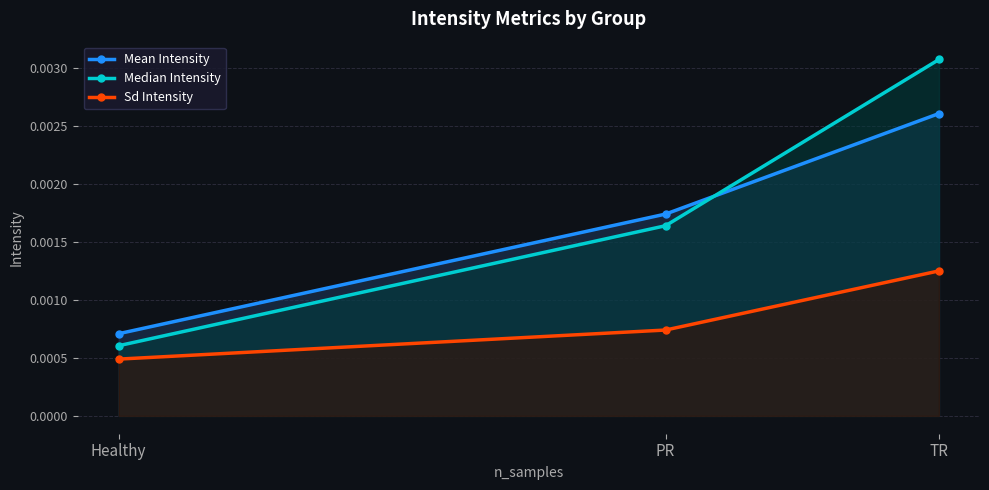

Which category has the highest value across all series?

TR